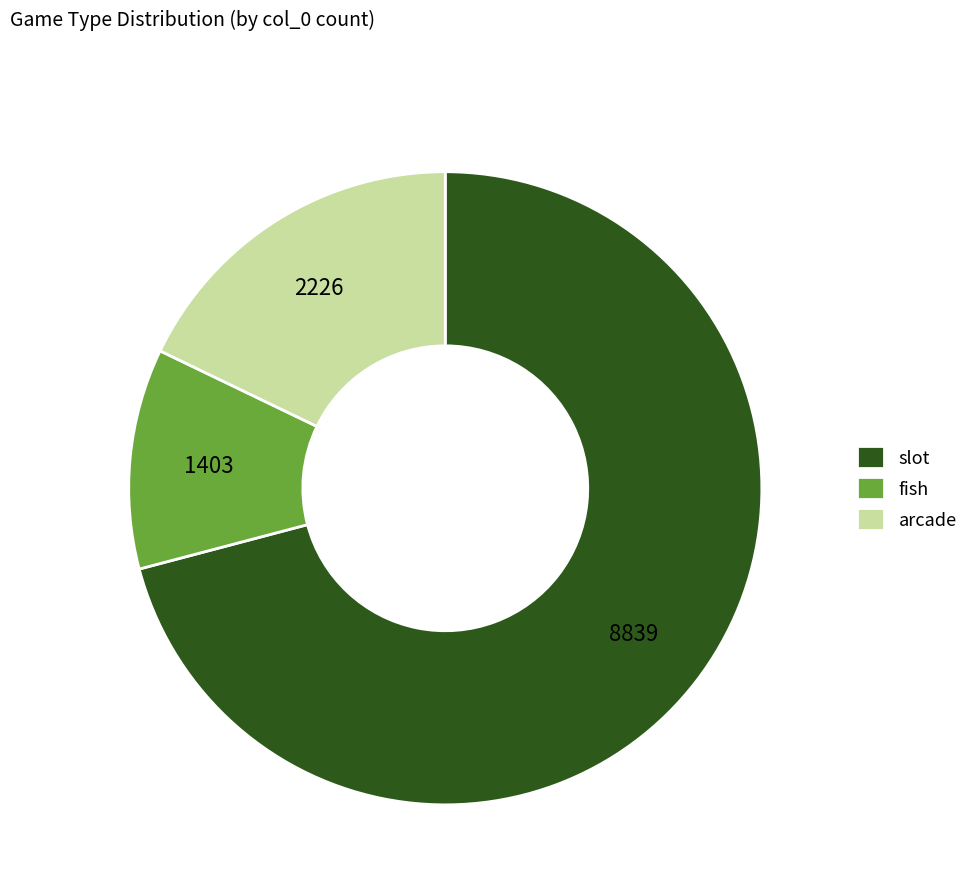

Which category accounts for the majority?

slot